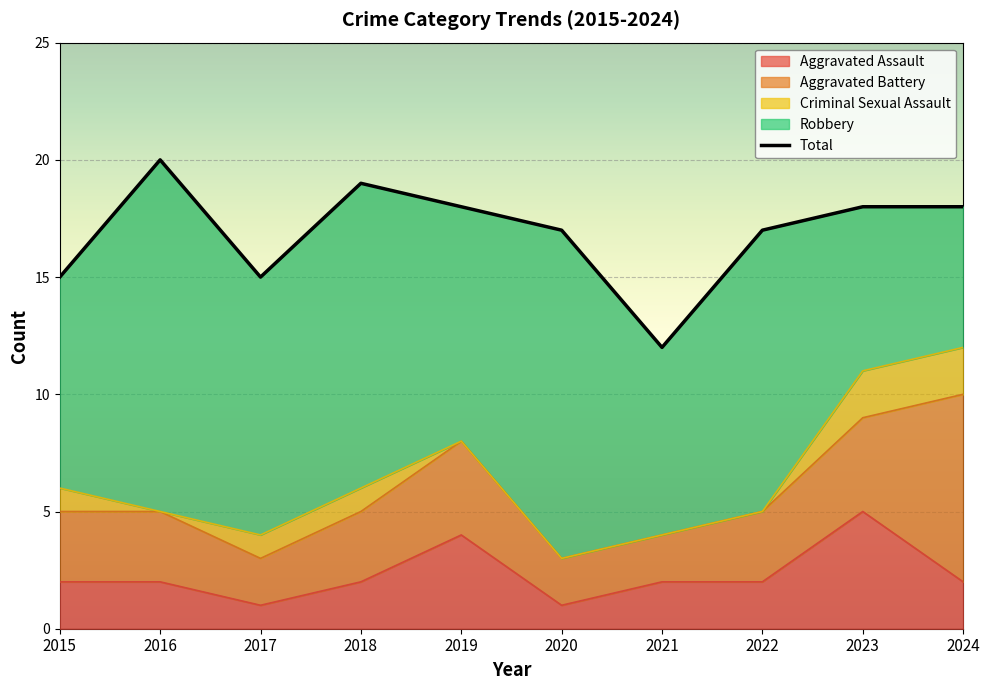

What is the spread (max minus min) of values at 2018?

18